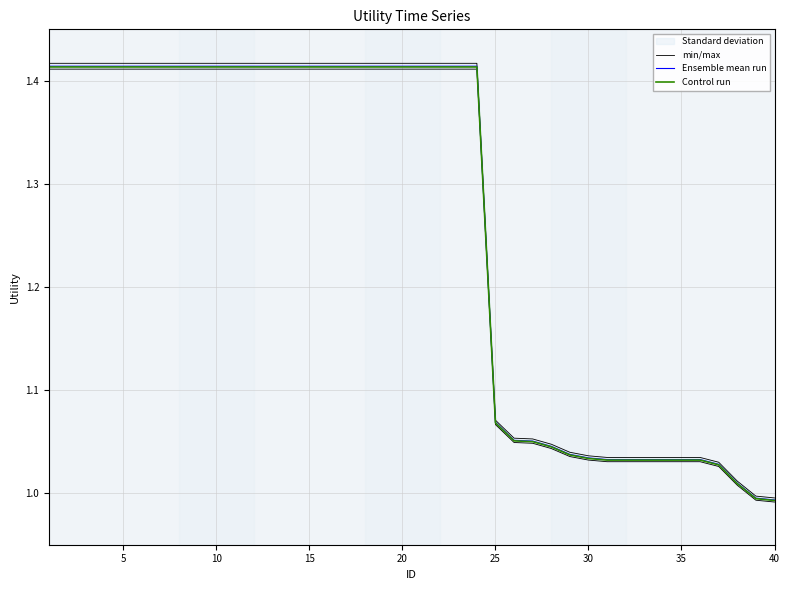

What is the difference between the maximum and minimum values in the Ensemble mean run series?

0.4